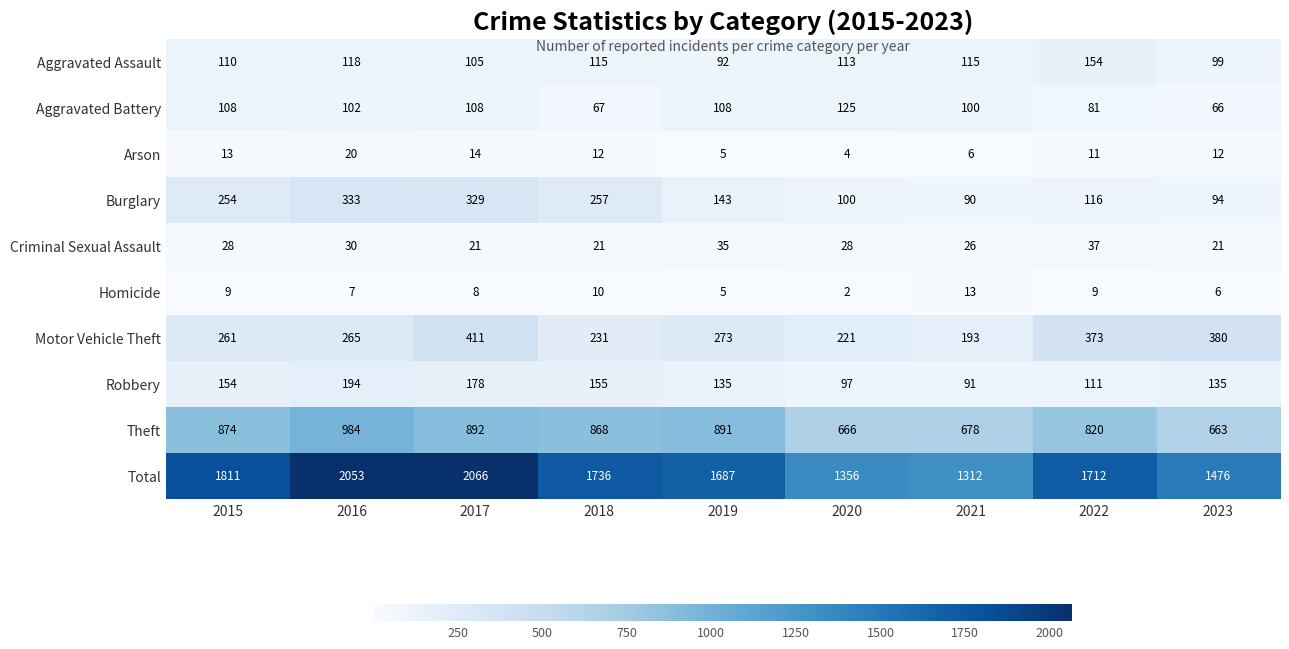

Between 2015 and 2019, which series saw the biggest shift?

Total